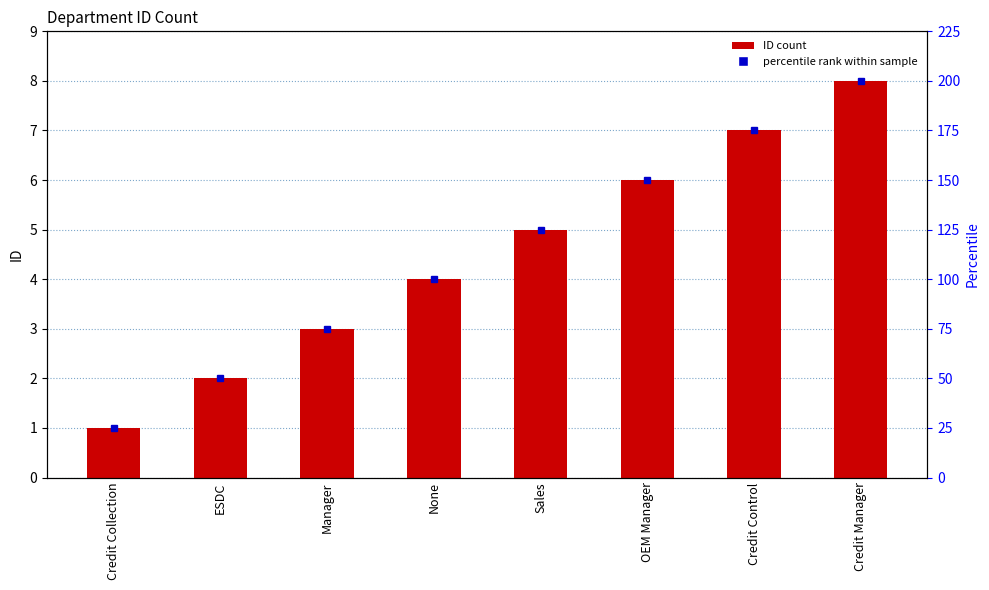

What is the maximum value shown in the chart?

8